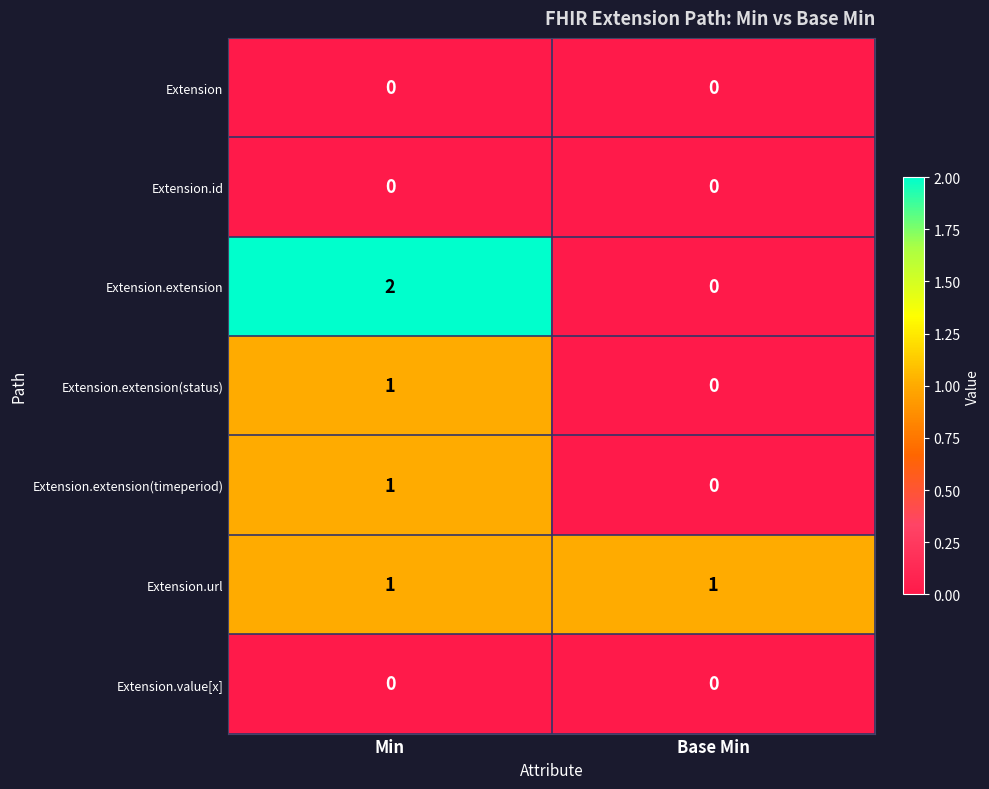

Reading right to left, list all the values displayed in this chart.

Extension: Base Min=0	Min=0
Extension.id: Base Min=0	Min=0
Extension.extension: Base Min=0	Min=2
Extension.extension(status): Base Min=0	Min=1
Extension.extension(timeperiod): Base Min=0	Min=1
Extension.url: Base Min=1	Min=1
Extension.value[x]: Base Min=0	Min=0